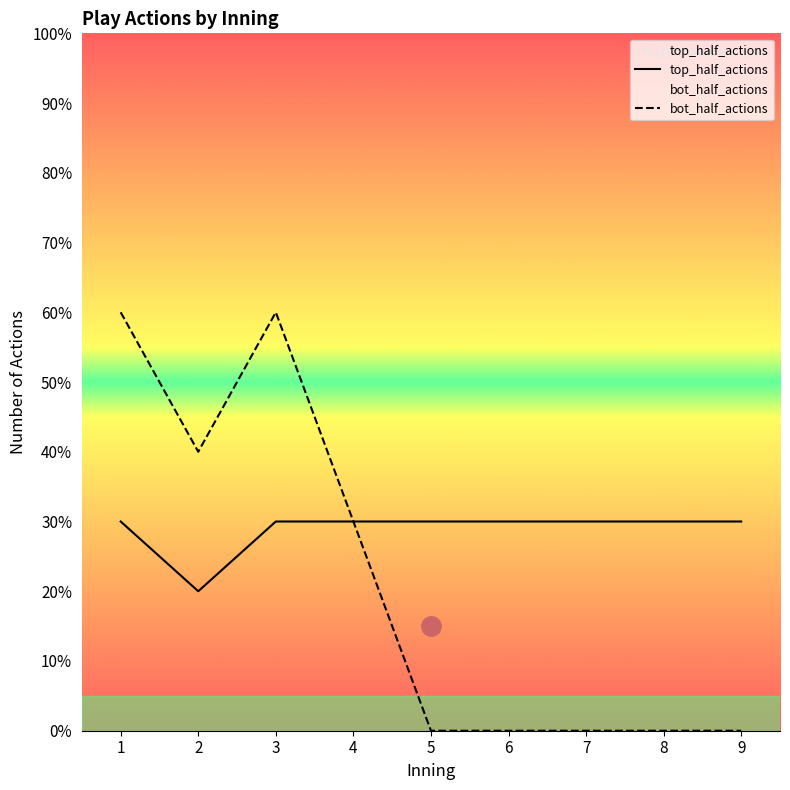

Rank the series by their maximum value, from highest to lowest.

bot_half_actions, top_half_actions